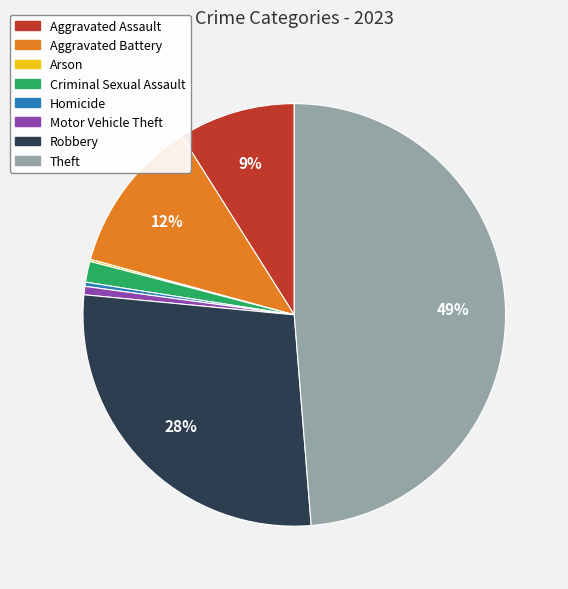

Does any single category account for the majority?

No